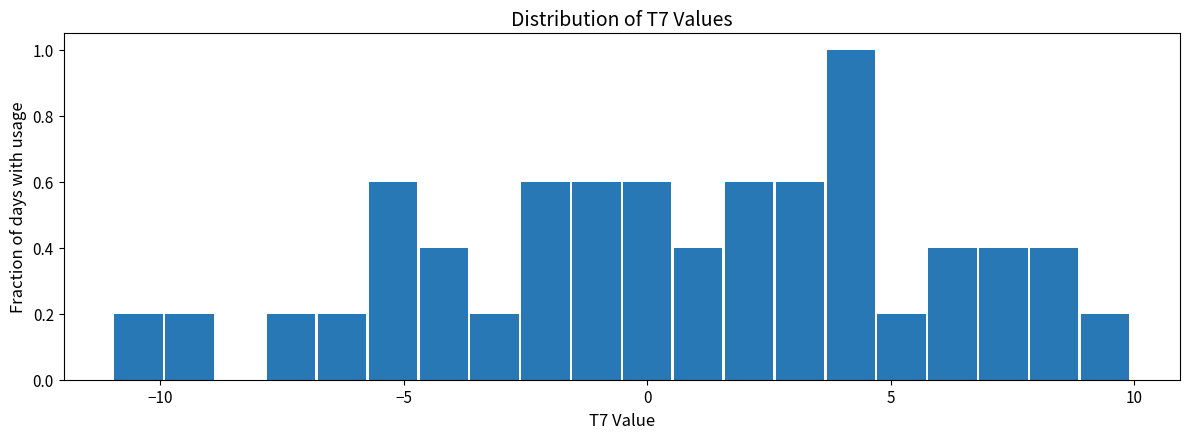

Read against the x-axis, roughly where is the centre of the tallest bar?

4.0